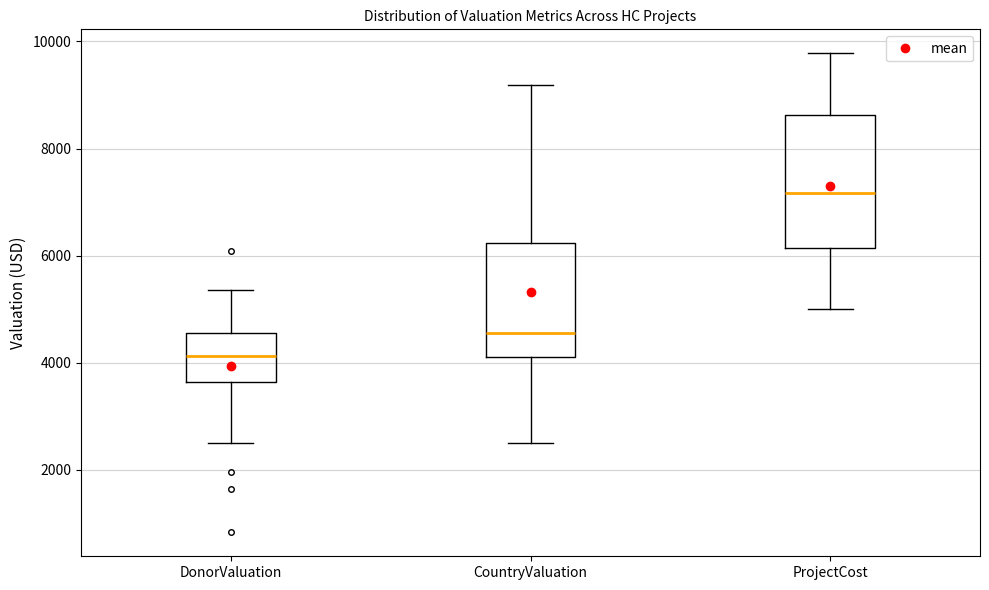

Reading left to right, transcribe this box plot: for each box, give where its median line is, the range the box spans, and where its two whiskers end, as read against the y-axis. The values are not printed on the chart, so give them approximately, as read against the axis.

DonorValuation: median 4200, box 3600 to 4600, whiskers 2600 to 5400
CountryValuation: median 4600, box 4000 to 6200, whiskers 2600 to 9200
ProjectCost: median 7200, box 6200 to 8600, whiskers 5000 to 9800